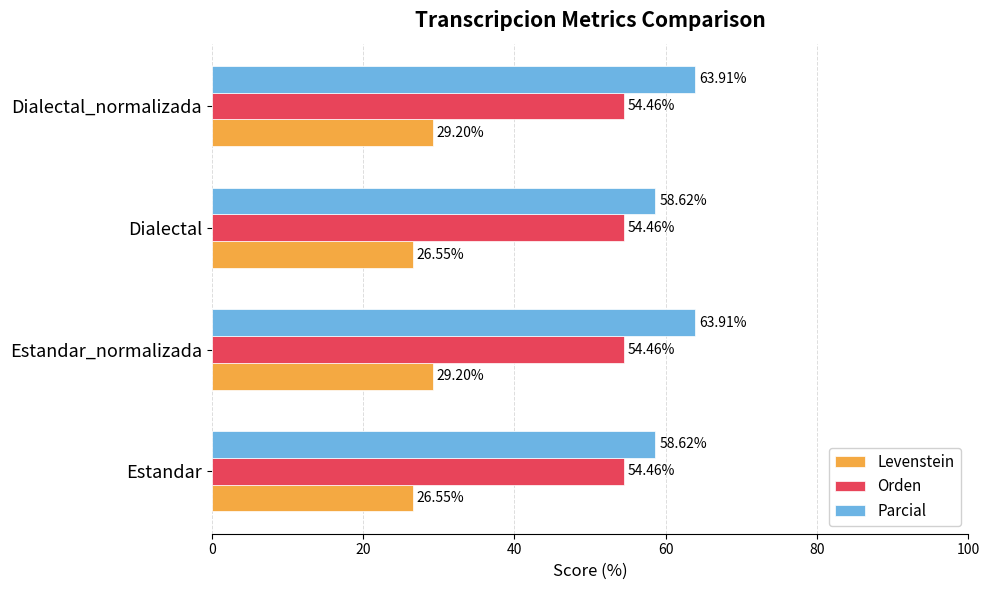

What are all the series names shown in the legend?

Levenstein, Orden, Parcial